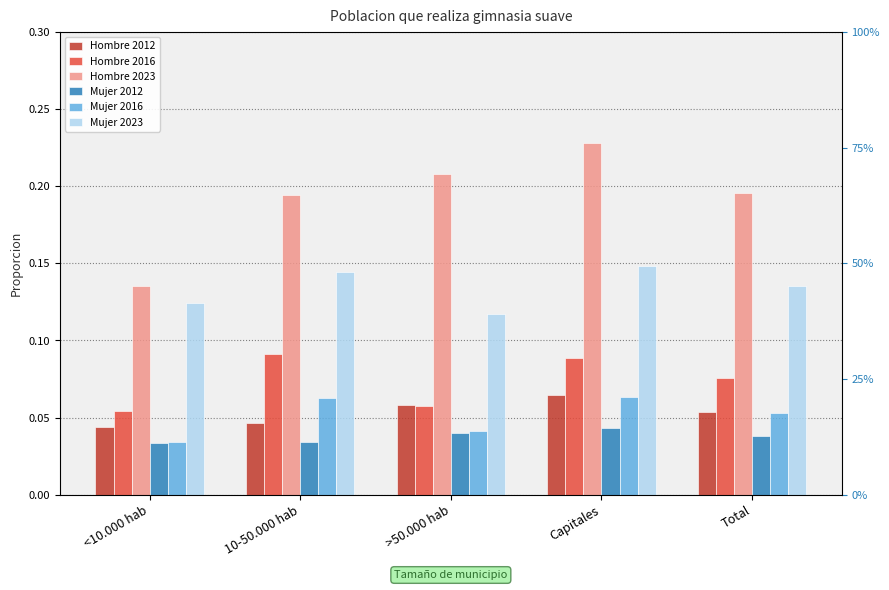

At which label is Hombre 2023 closest to 0?

<10.000 hab